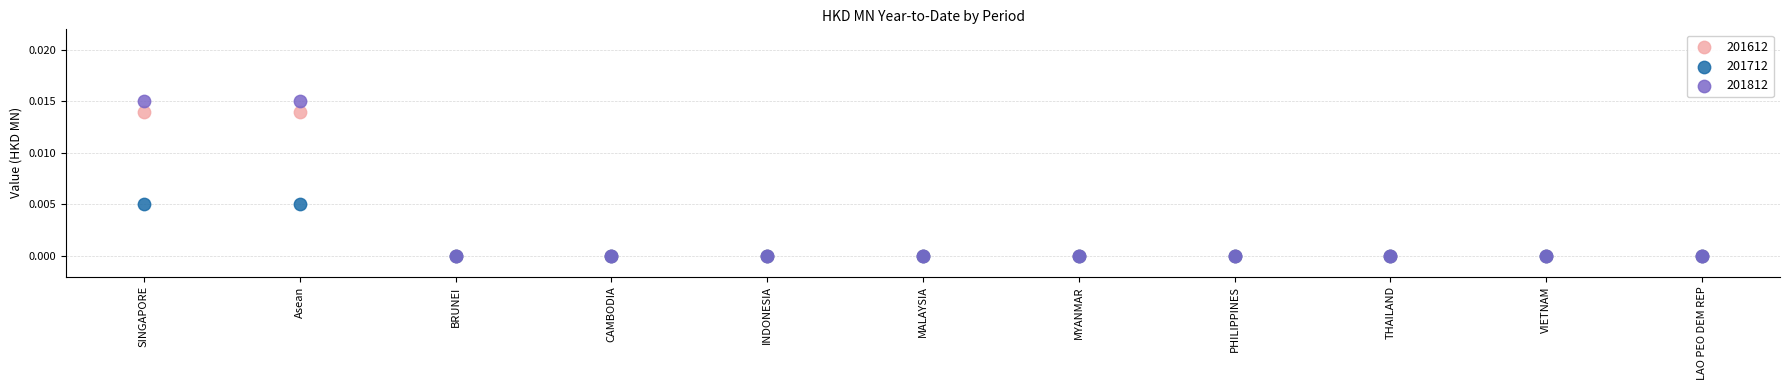

Which series has the widest spread of Y values?

201812